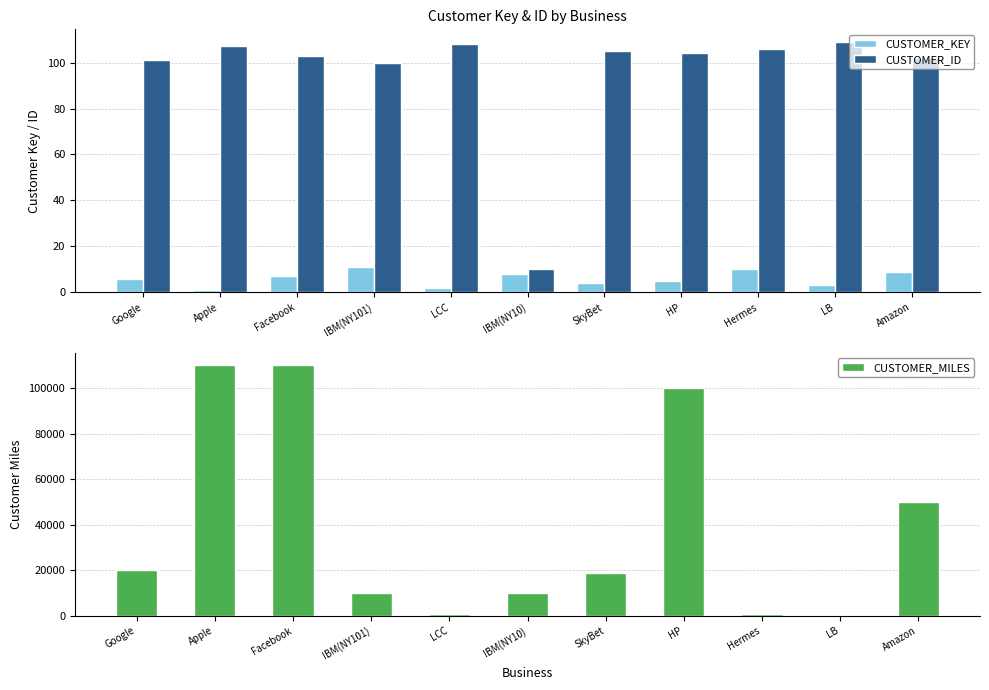

What is the difference between the CUSTOMER_MILES values at Google and Apple?

90000